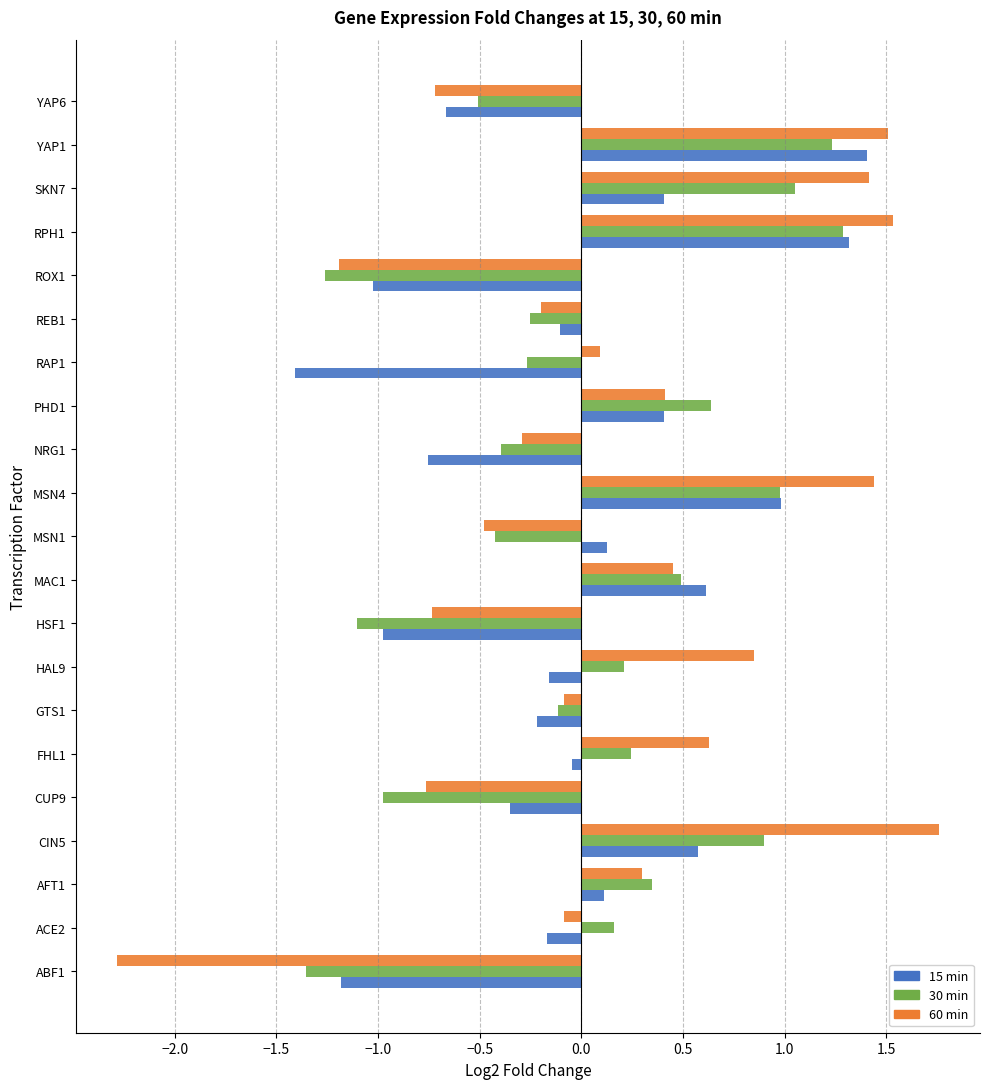

At which category does the chart reach its peak across all series?

CIN5